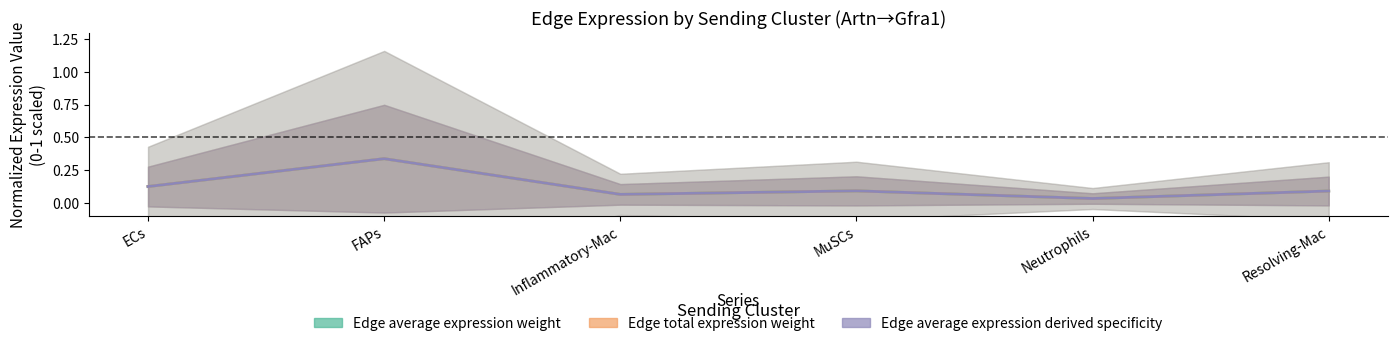

In Edge average expression derived specificity, how many points are lower than both neighbors (excluding endpoints)?

2